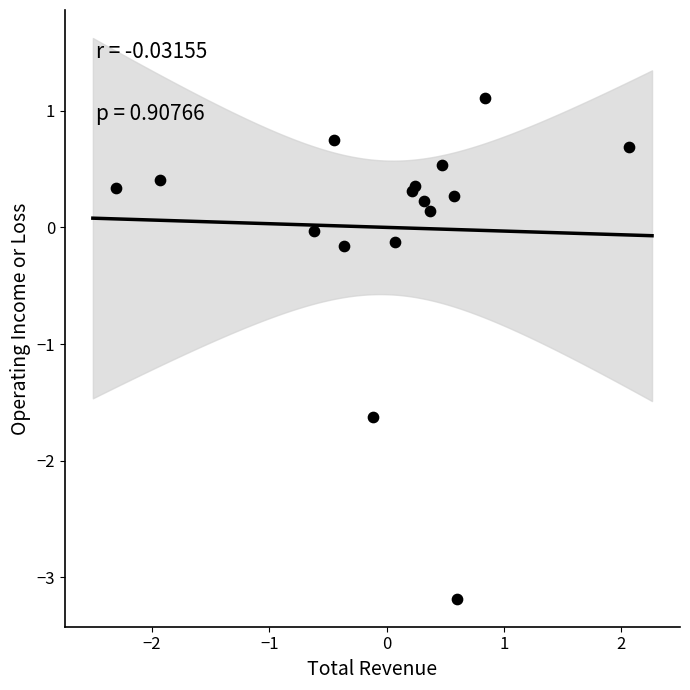

What Y value in the scatter plot is closest to -1?

-1.6